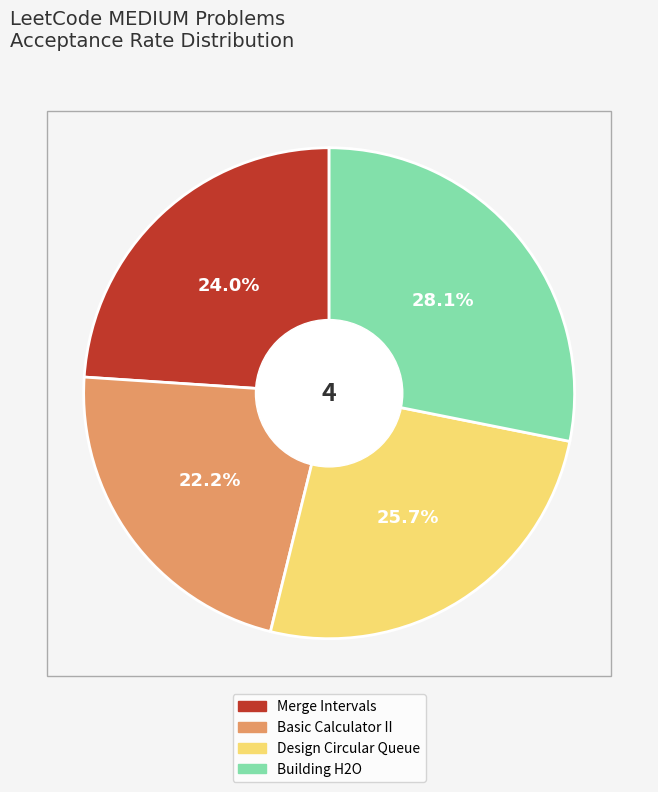

How much of the chart is everything except Basic Calculator II?

77.8%